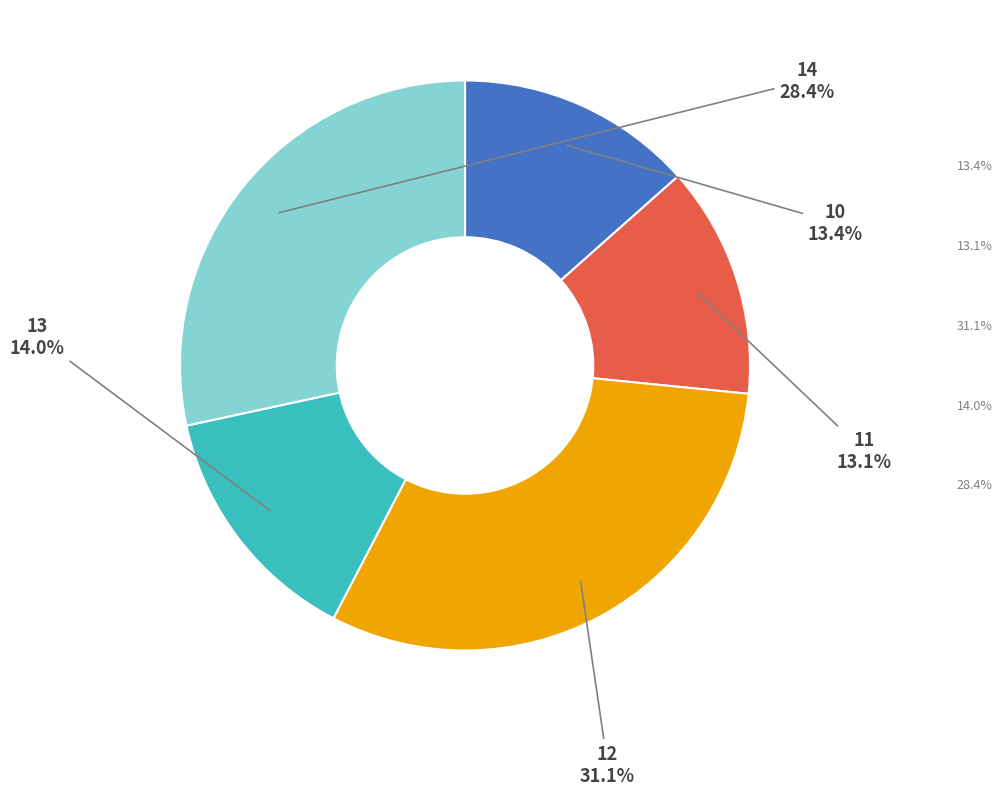

Which has a higher value, 11 or 14?

14